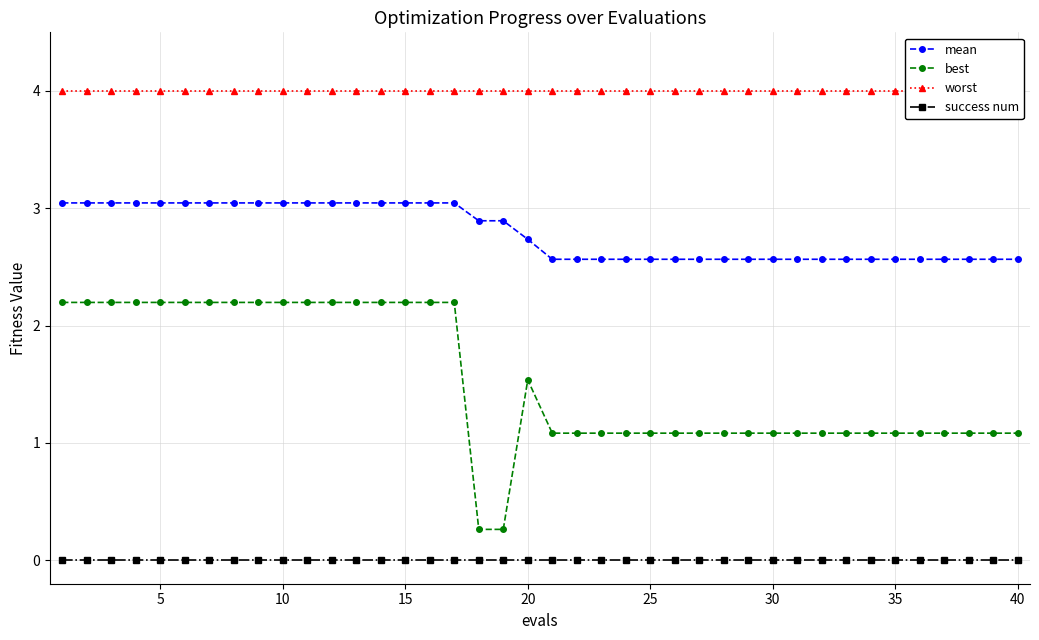

Is it true that mean equals 0.8 at 20?

False